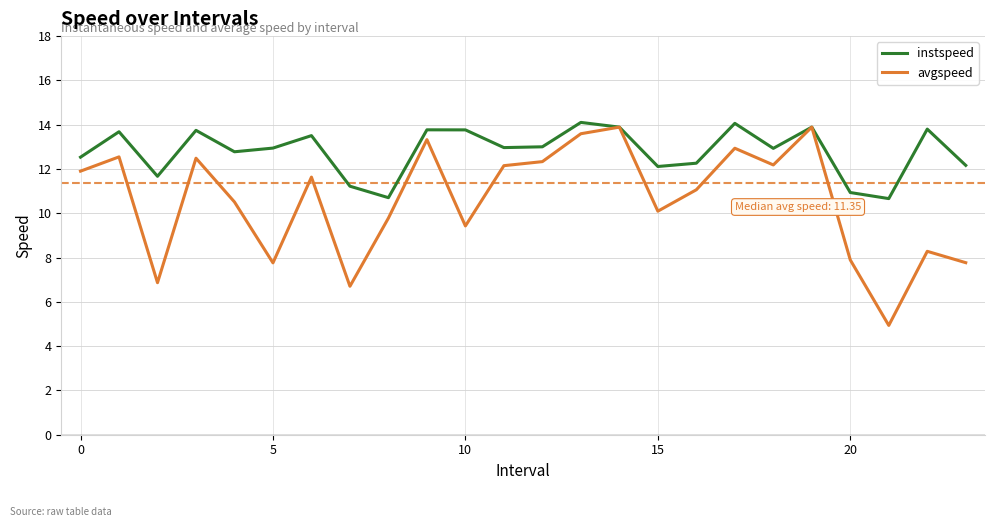

What is the highest value of the avgspeed series?

13.9